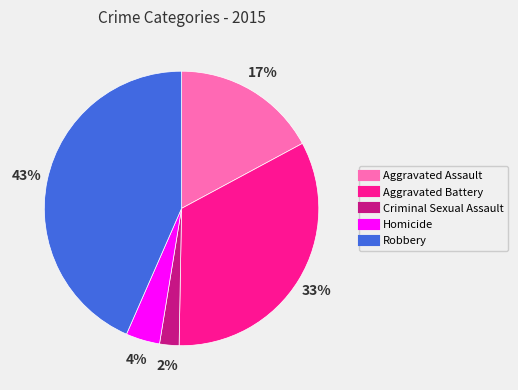

Is there a majority slice in this chart?

No